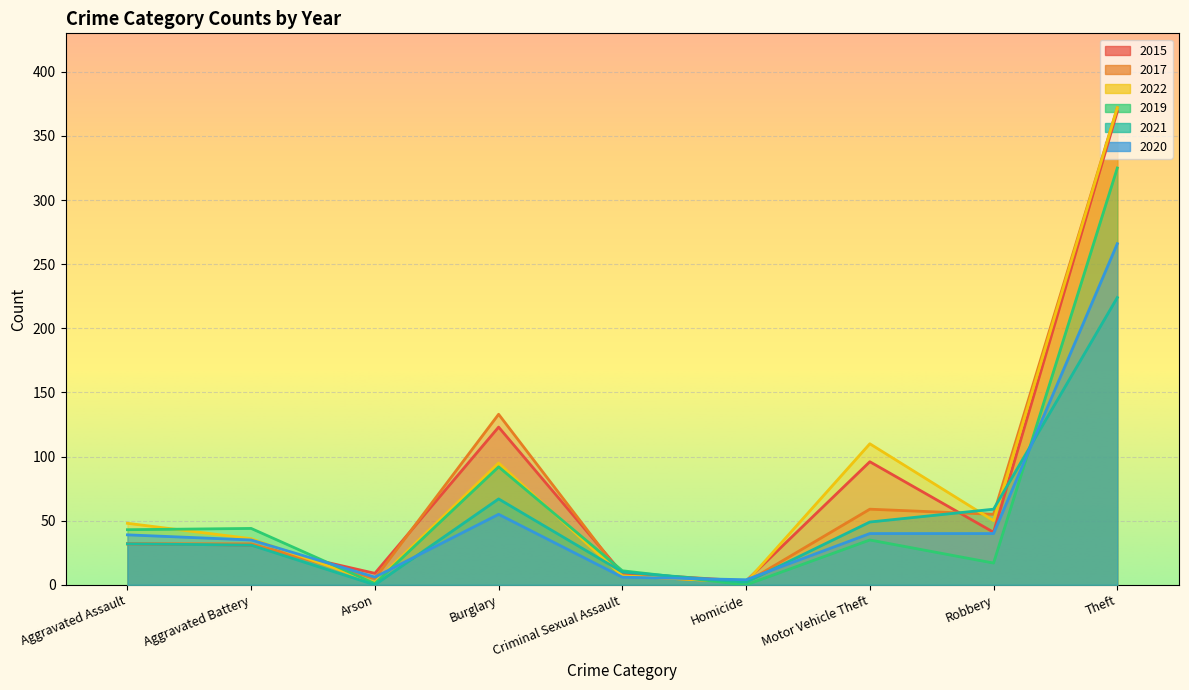

Which series has the largest range (max minus min)?

2017